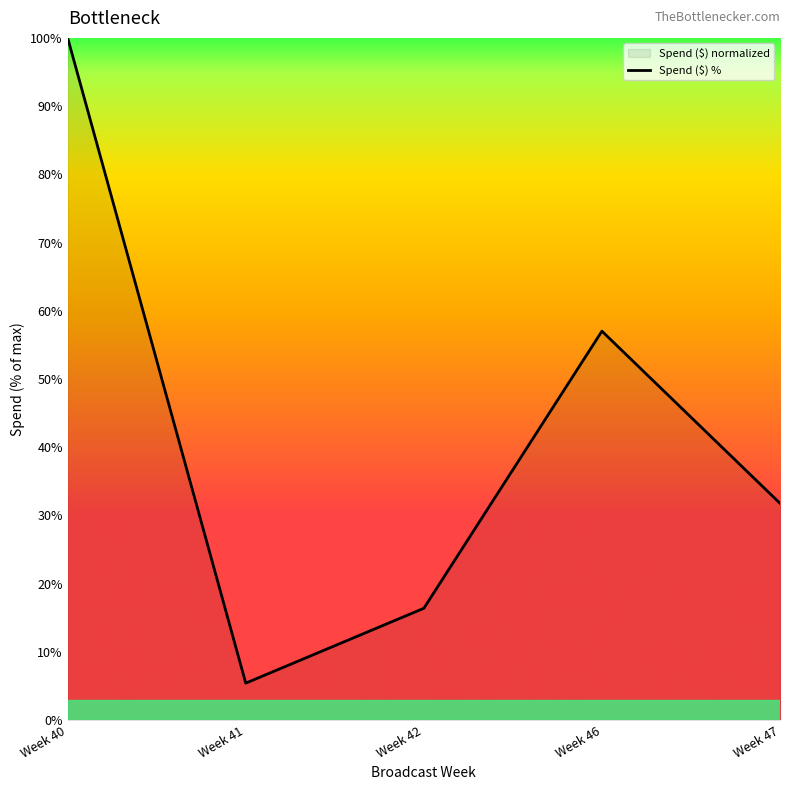

How many points are higher than both their immediate neighbors (excluding endpoints)?

1